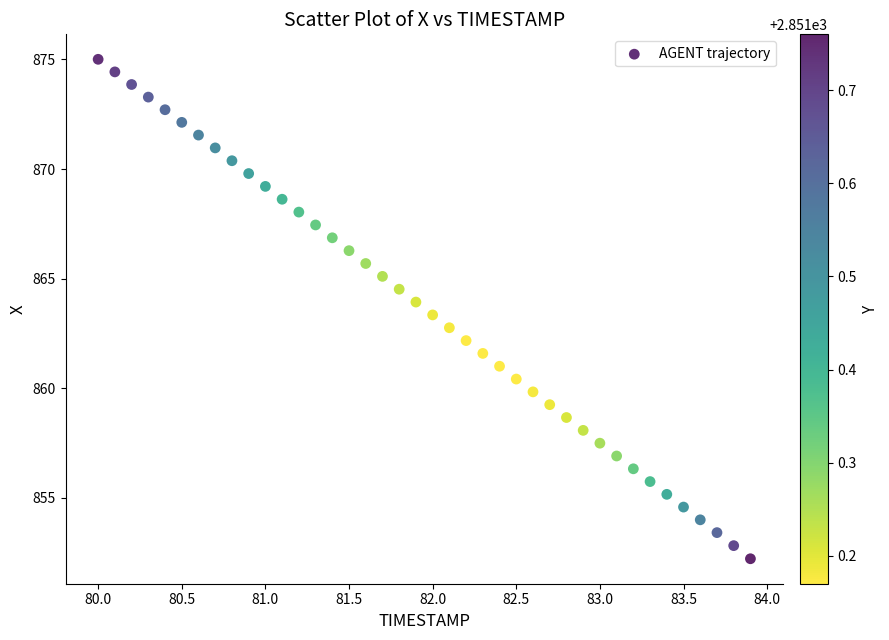

What is the range of X values (max minus min)?

3.9